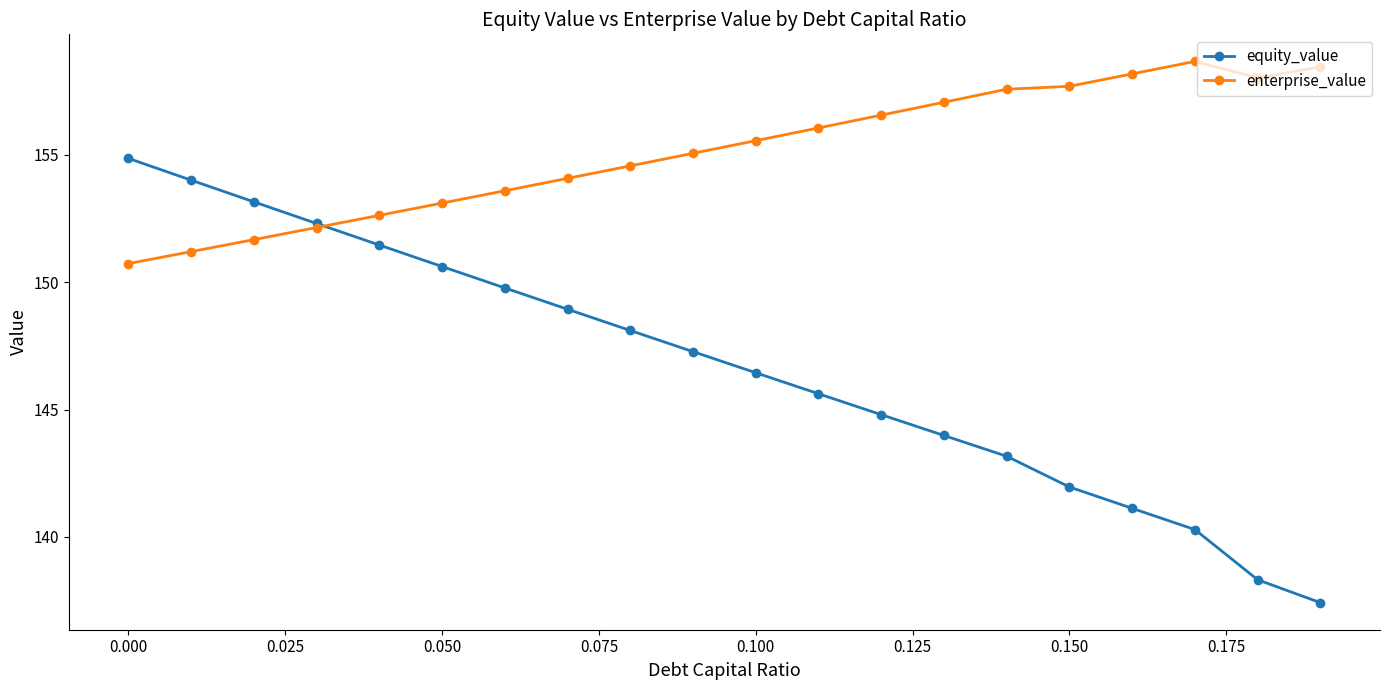

Which series has the widest spread of values?

equity_value